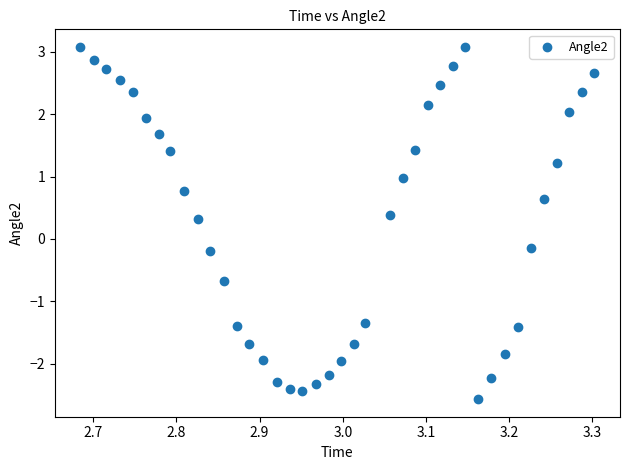

What is the range of Y values (max minus min)?

5.6